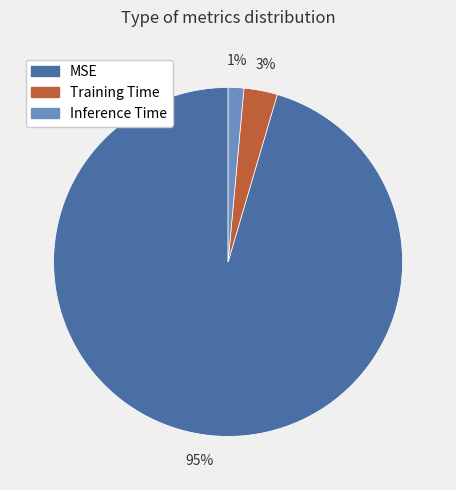

Which slice is the largest?

MSE